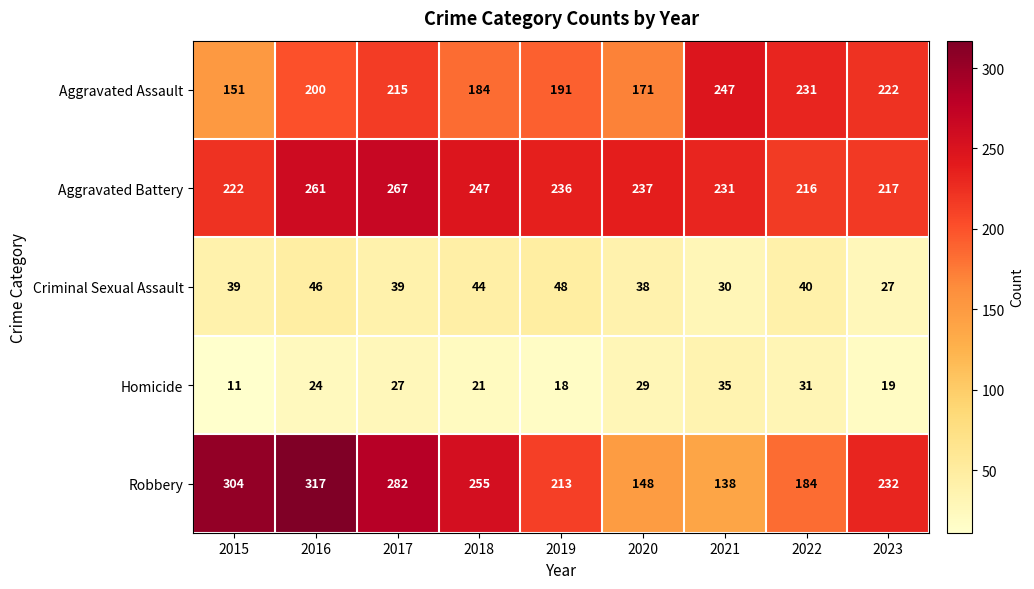

Is it true that Homicide equals 21 at 2018?

True